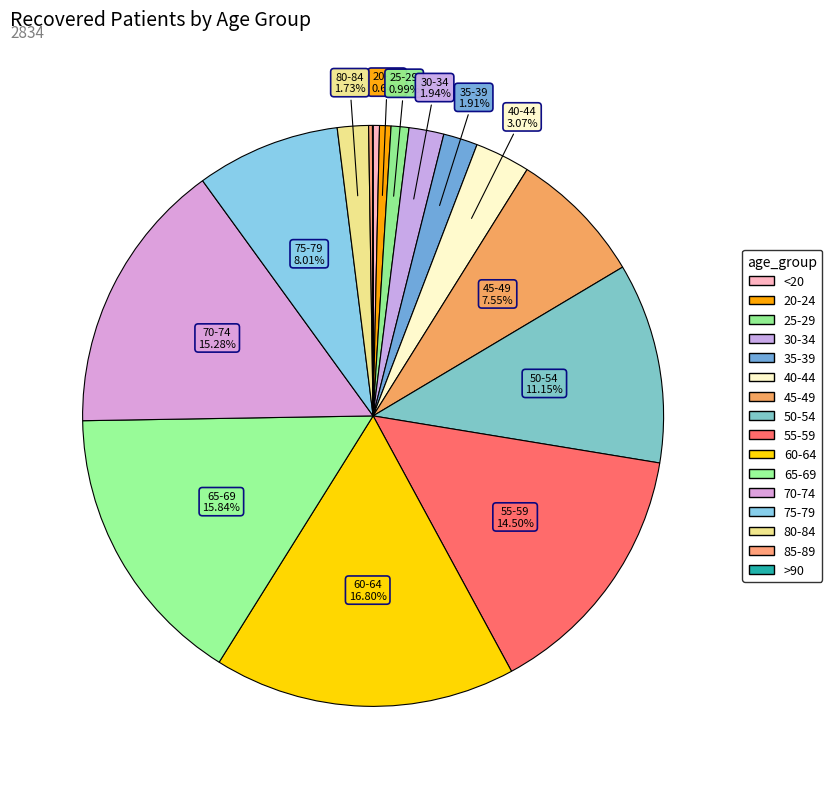

To the nearest percent, what is the difference between the largest and smallest slice percentages?

17%